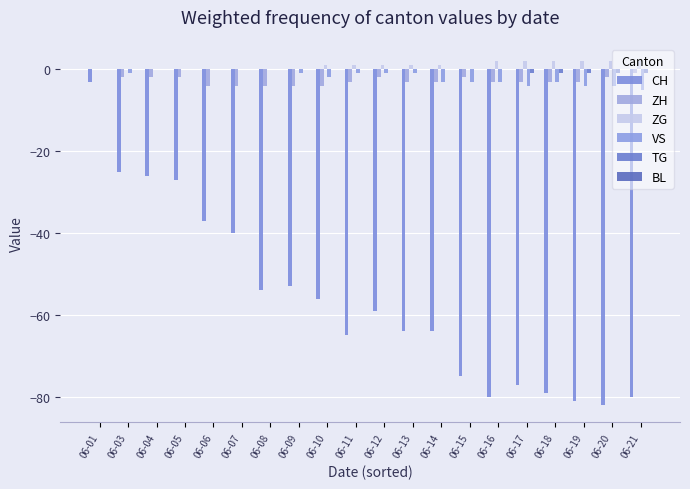

At which label is TG closest to 0?

06-01